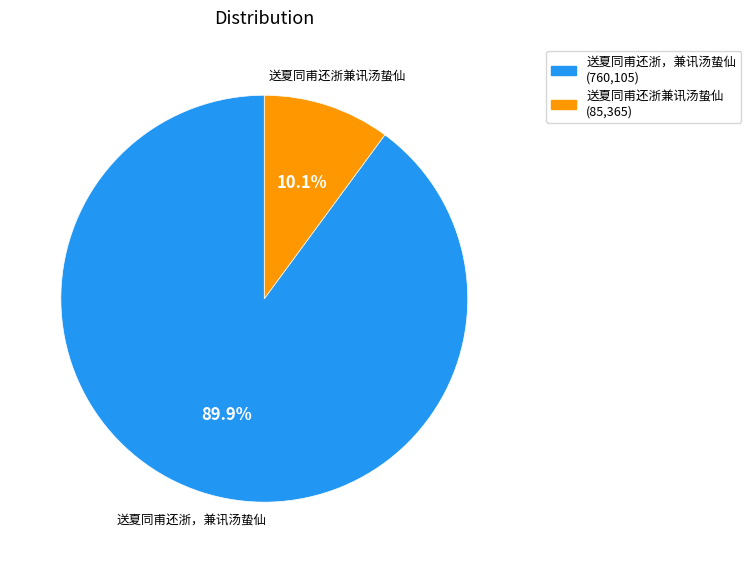

How many segments does this pie chart have?

2